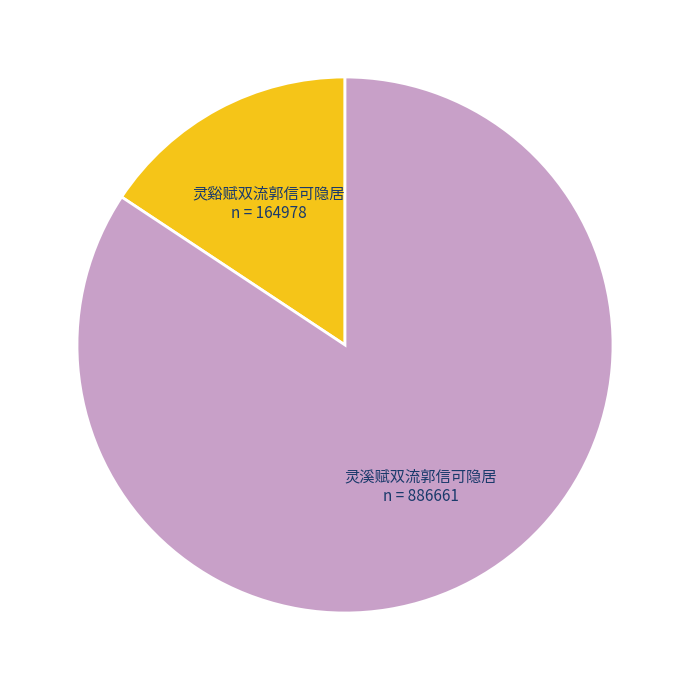

Approximately how many times larger is the value at 灵谿赋双流郭信可隐居 compared to 灵溪赋双流郭信可隐居?

0.2